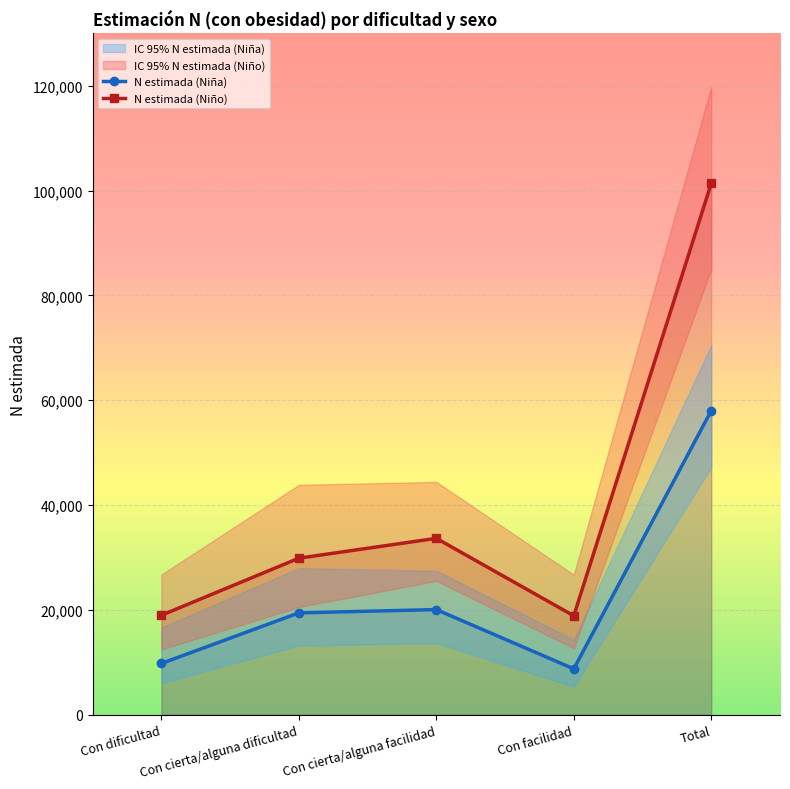

What is the sum of the N estimada (Niña) values at Con dificultad and Con cierta/alguna dificultad?

29218